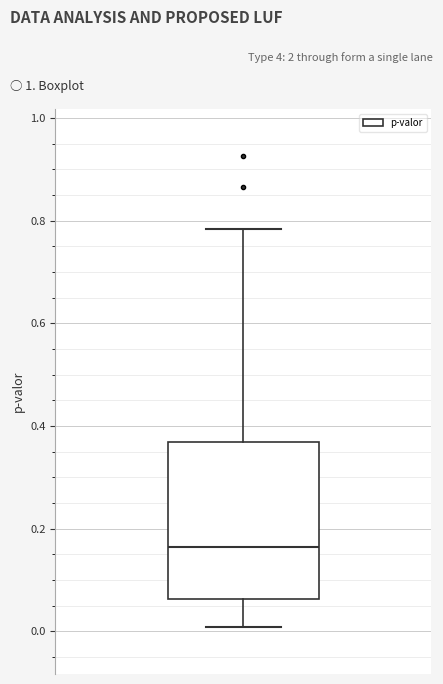

Read this box plot against the y-axis: the position of the median line, the range covered by the box, and the ends of both whiskers. The values are not printed on the chart, so give them approximately, as read against the axis.

median 0.16, box 0.06 to 0.36, whiskers 0.00 to 0.78